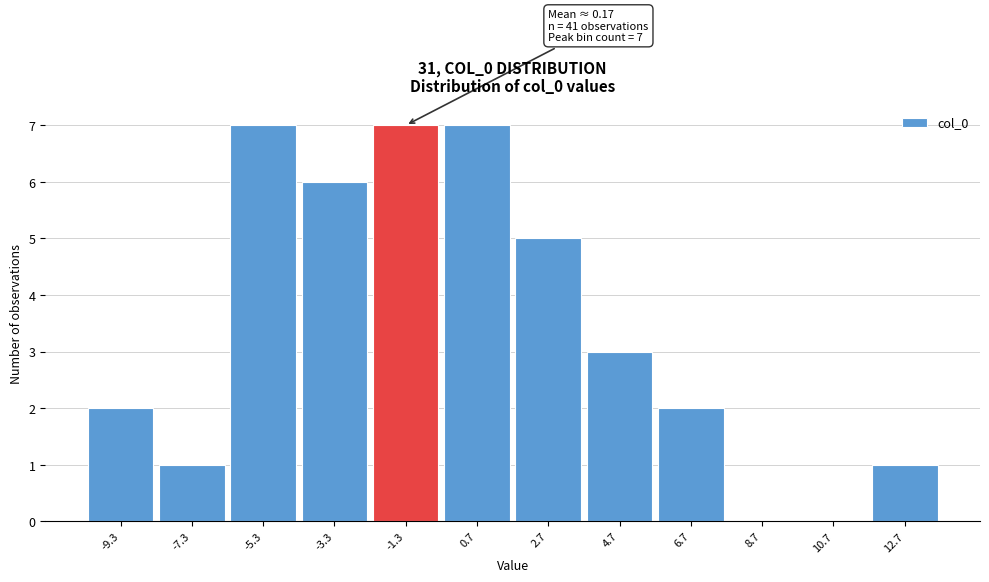

Reading right to left, what are all the values shown in this chart?

12.7=1	10.7=0	8.7=0	6.7=2	4.7=3	2.7=5	0.7=7	-1.3=7	-3.3=6	-5.3=7	-7.3=1	-9.3=2